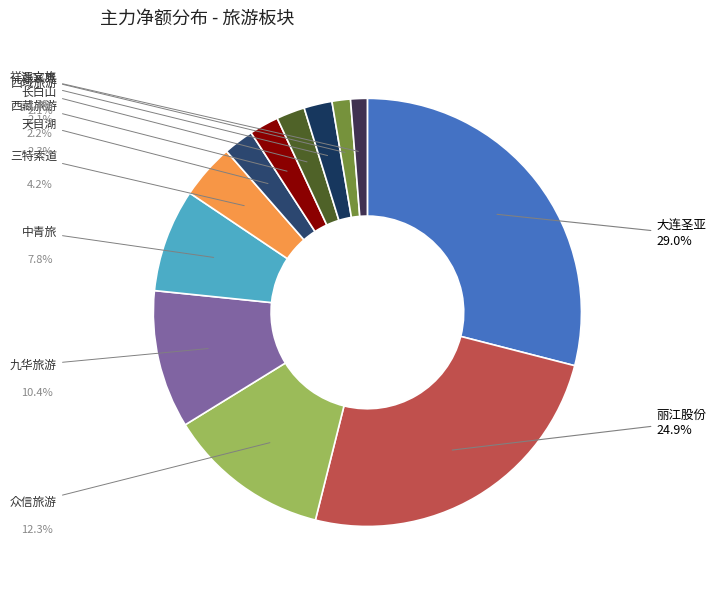

To the nearest percent, what is the difference between the largest and smallest slice percentages?

28%